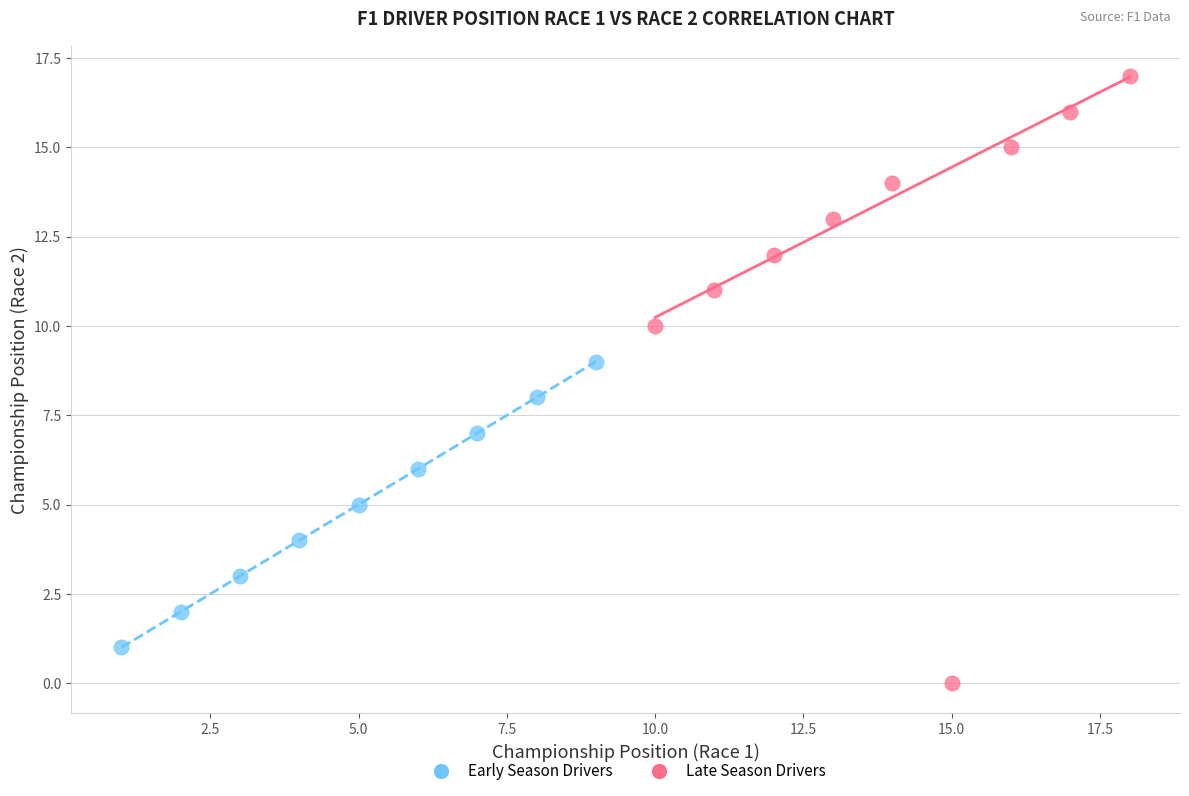

What are all the series names shown in the legend?

Early Season Drivers, Late Season Drivers